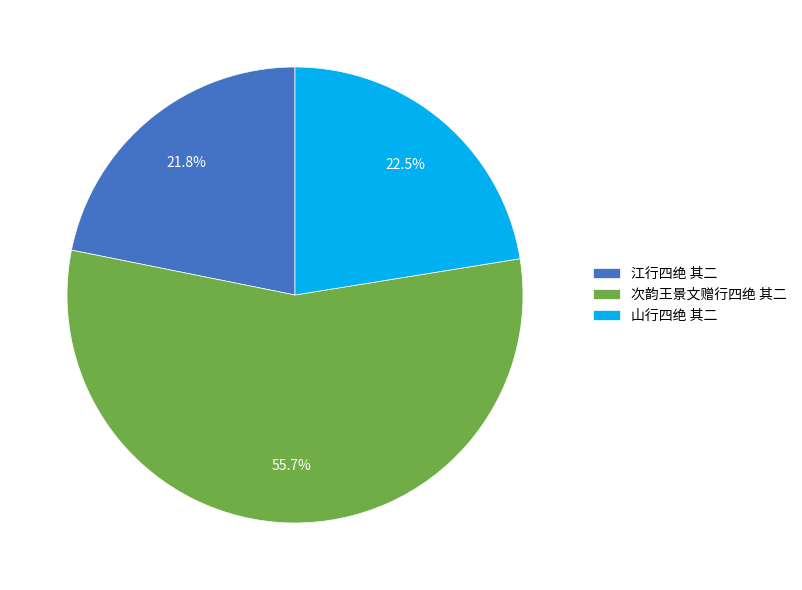

Combined, do 江行四绝 其二 and 次韵王景文赠行四绝 其二 account for over 50%?

Yes